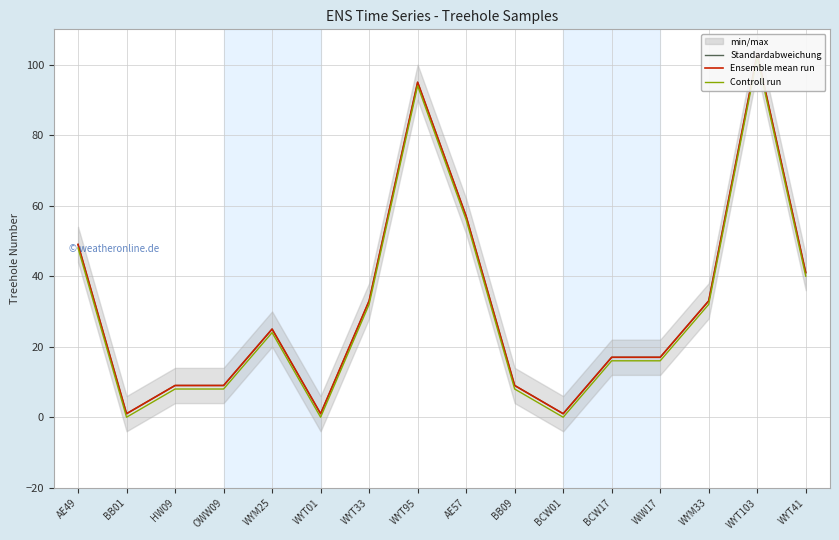

Does the chart display data point markers on the line(s)?

No